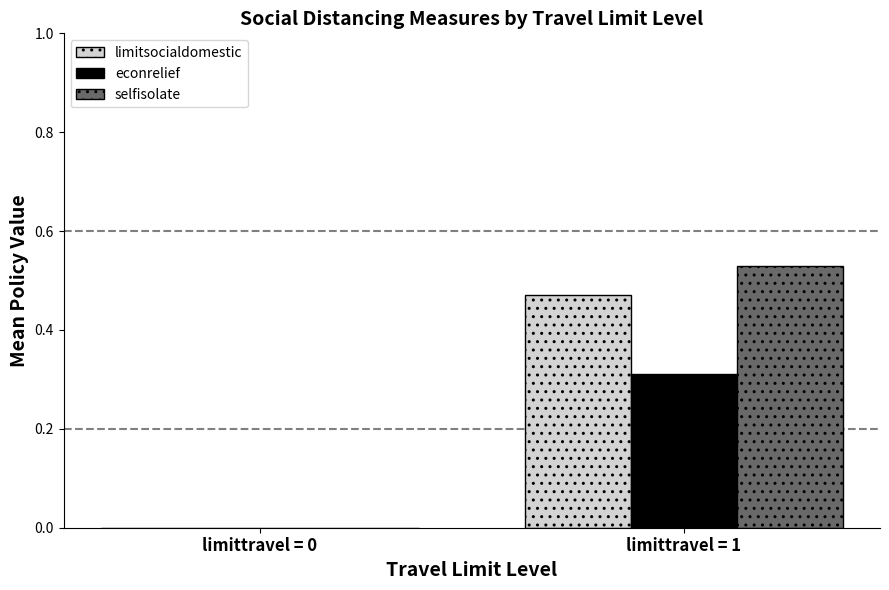

What is the average value of the econrelief series?

0.2